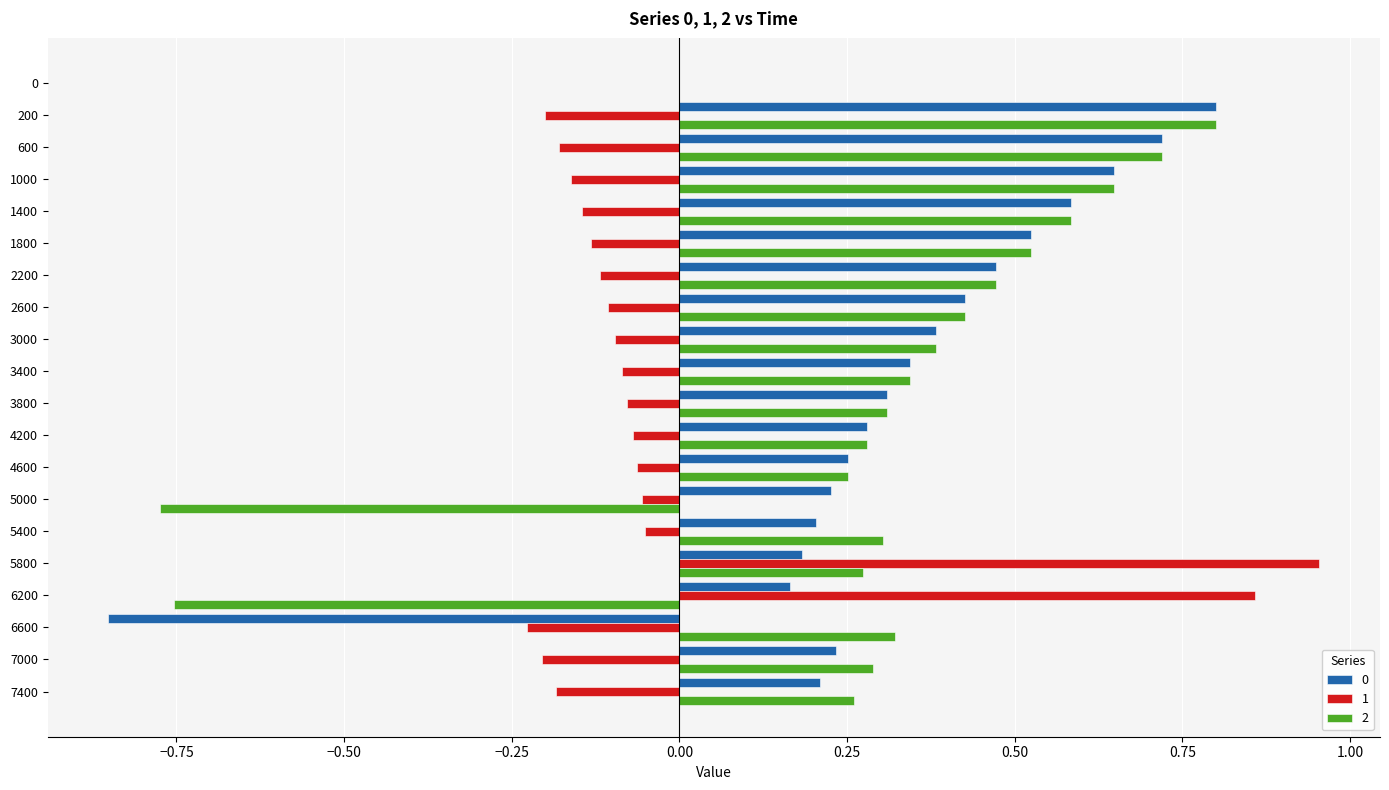

What is the sum of the 1 values at 4600 and 200?

-0.3